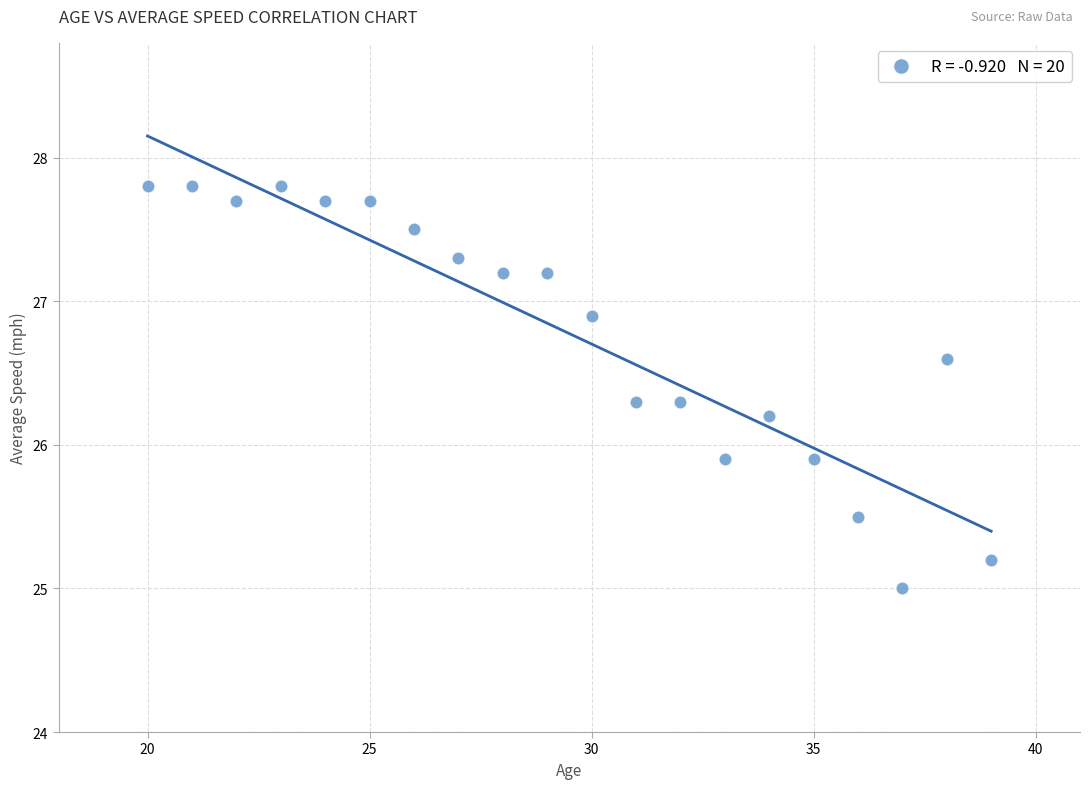

What is the range of X values (max minus min)?

19.0